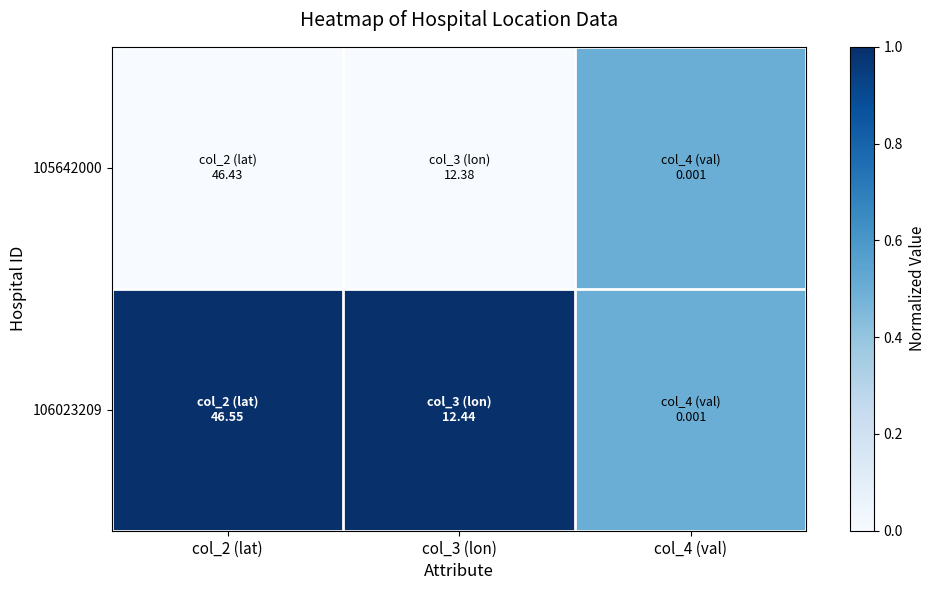

What is the total value across all series at col_2 (lat)?

1.0